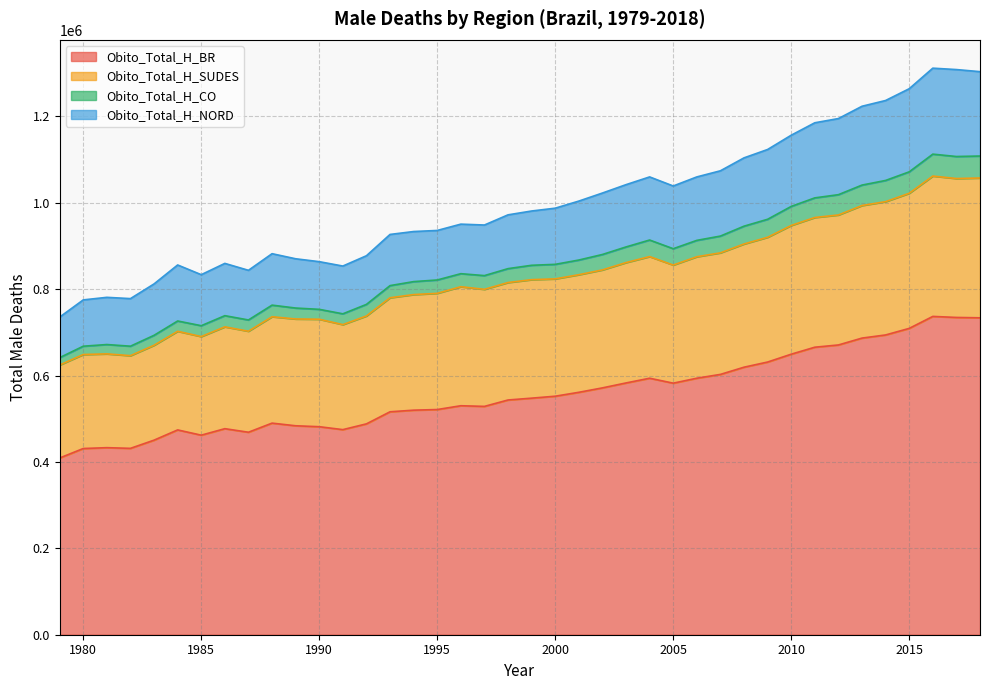

What is the value of the Obito_Total_H_SUDES point at the 2nd from the left?

648630